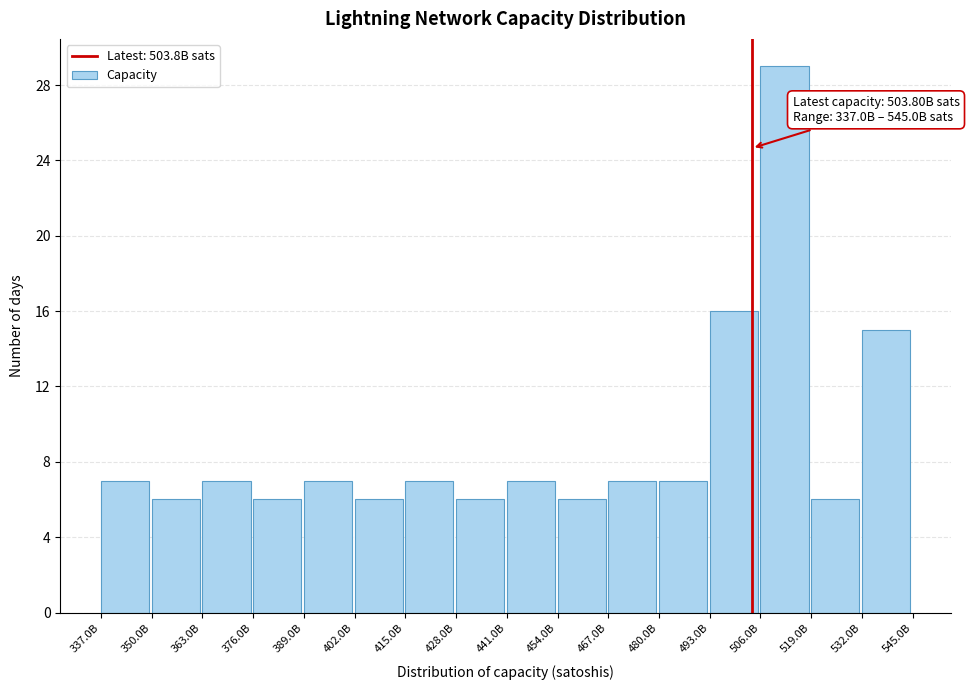

Reading left to right, extract all data points from this chart.

337.0B=7	350.0B=6	363.0B=7	376.0B=6	389.0B=7	402.0B=6	415.0B=7	428.0B=6	441.0B=7	454.0B=6	467.0B=7	480.0B=7	493.0B=16	506.0B=29	519.0B=6	532.0B=15